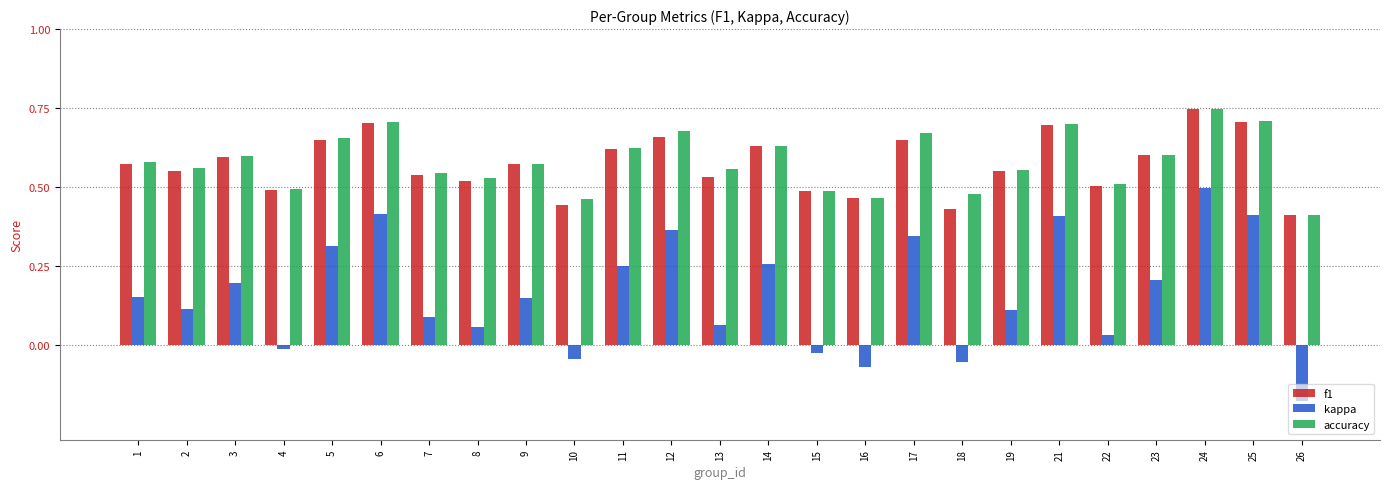

How many positive values does the kappa series have?

19